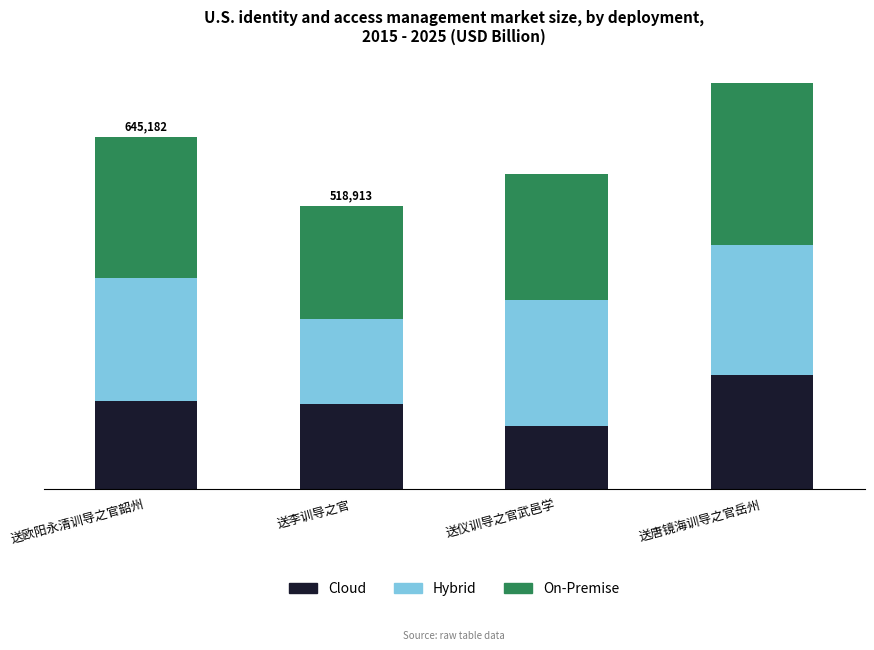

Are the bars grouped side by side (vs. stacked)?

No